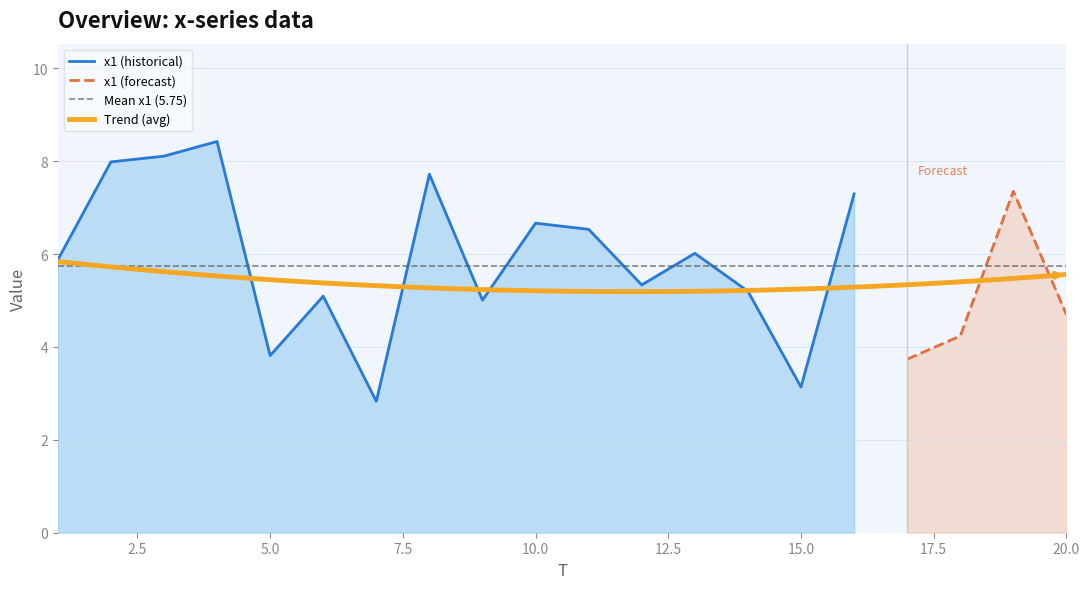

What is the difference between the maximum and minimum values in the x1 series?

5.6